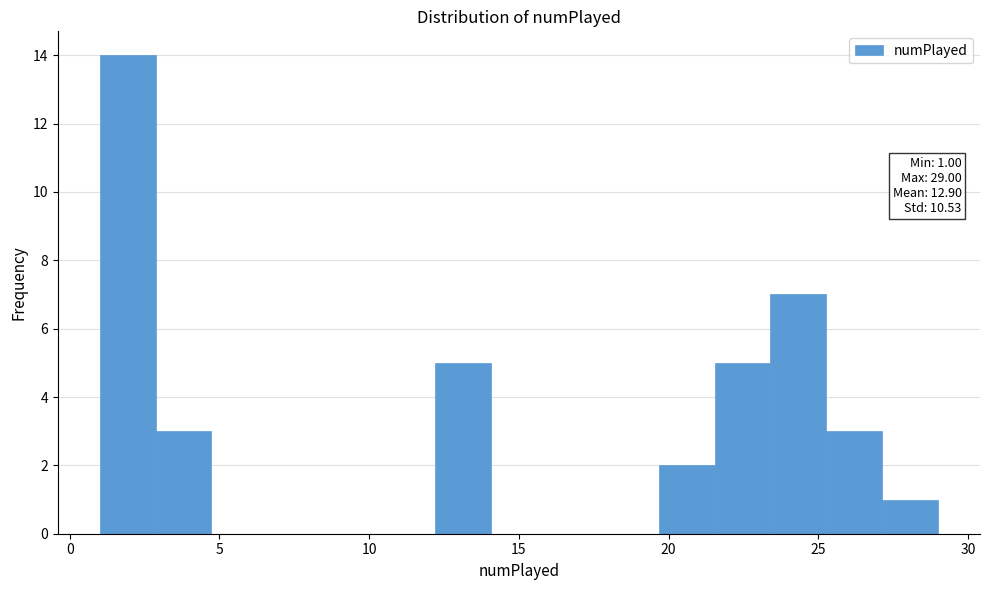

Around what value on the x-axis is the tallest bar? Give the approximate position of its centre, as read against the axis.

2.0